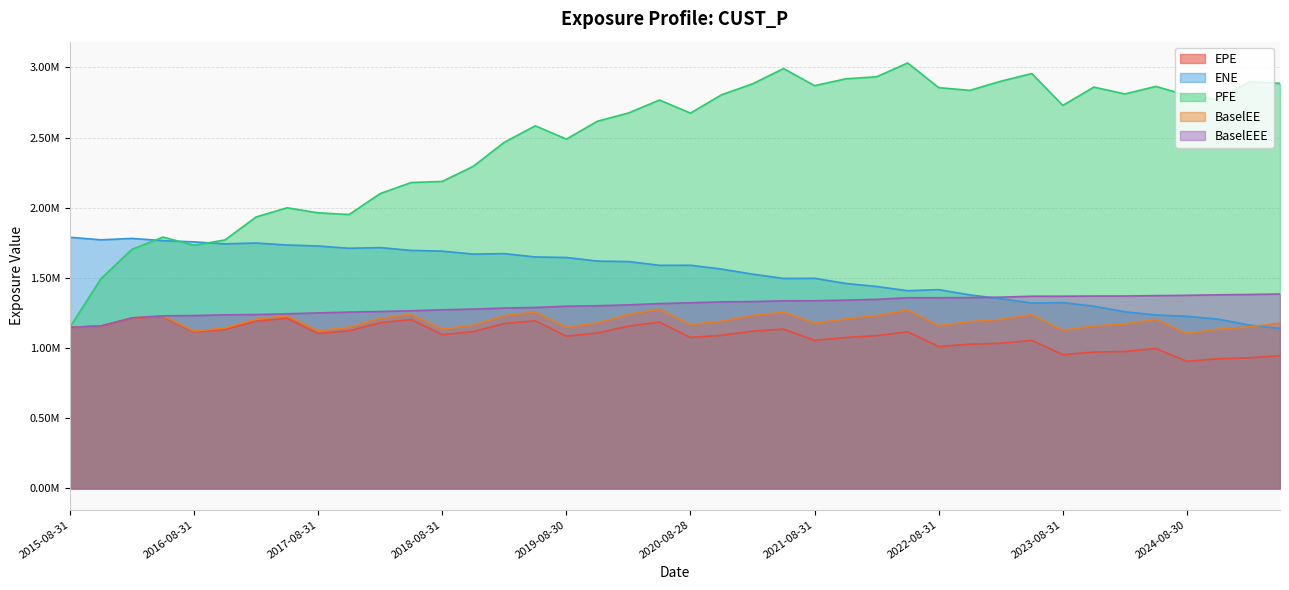

What value does the PFE series have at 2020-02-28?

2675070.4